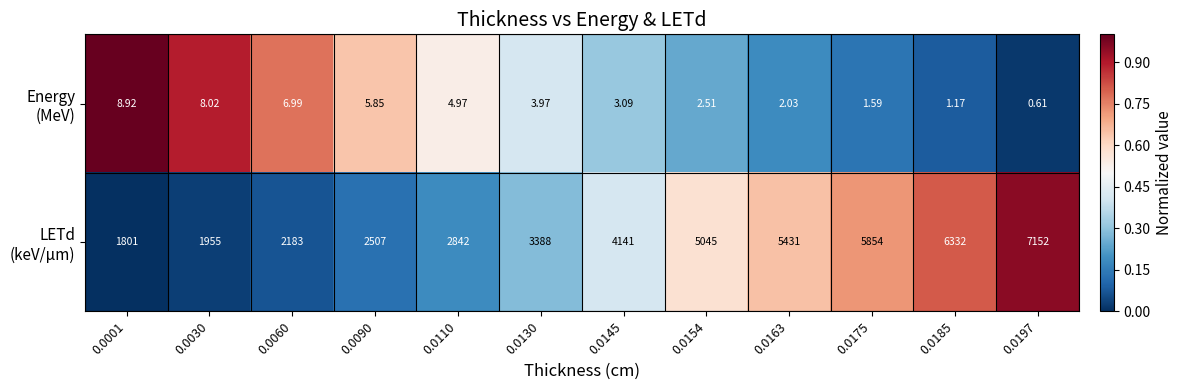

At which category is the sum across all series the highest?

0.0197